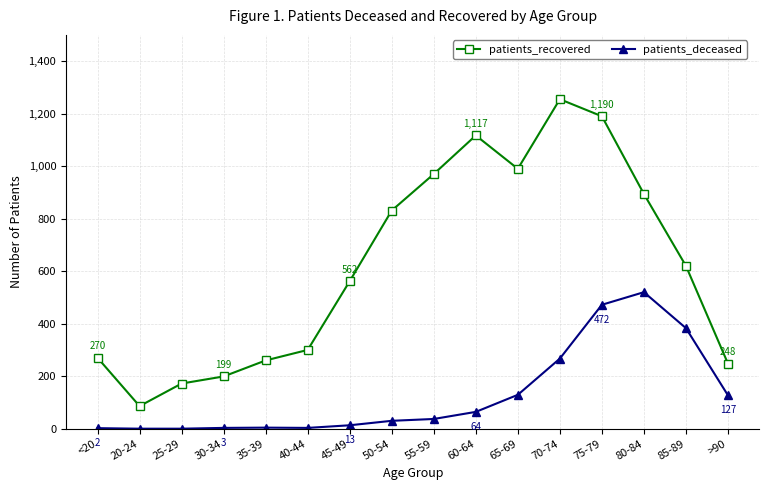

True or false: patients_deceased and patients_recovered cross at least once.

False